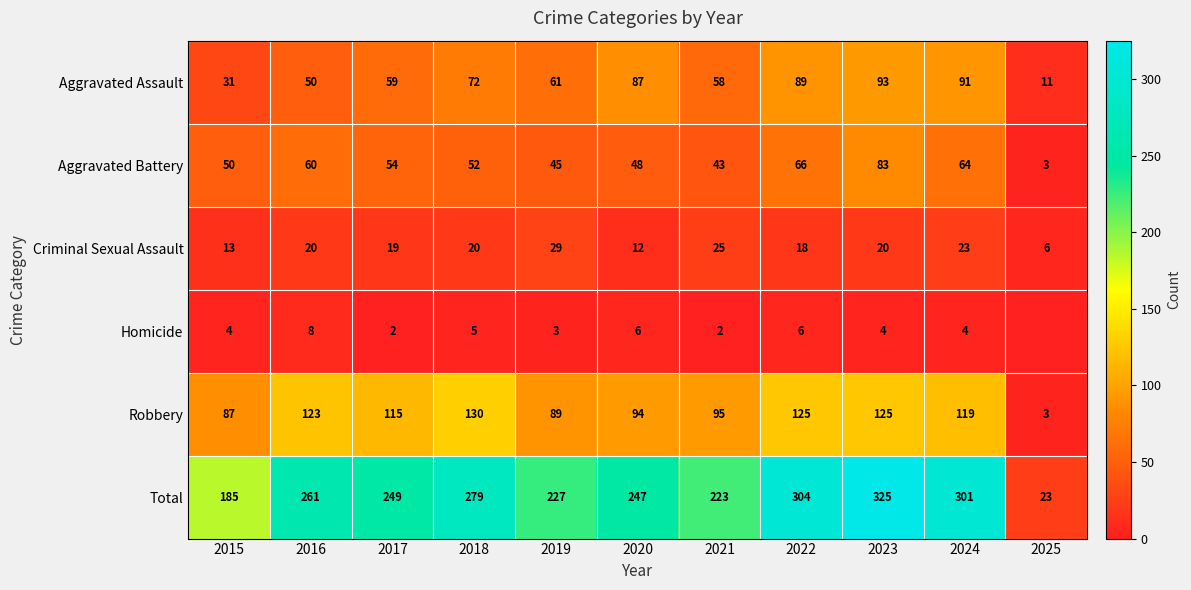

True or false: Robbery has a value of 77 at 2018.

False